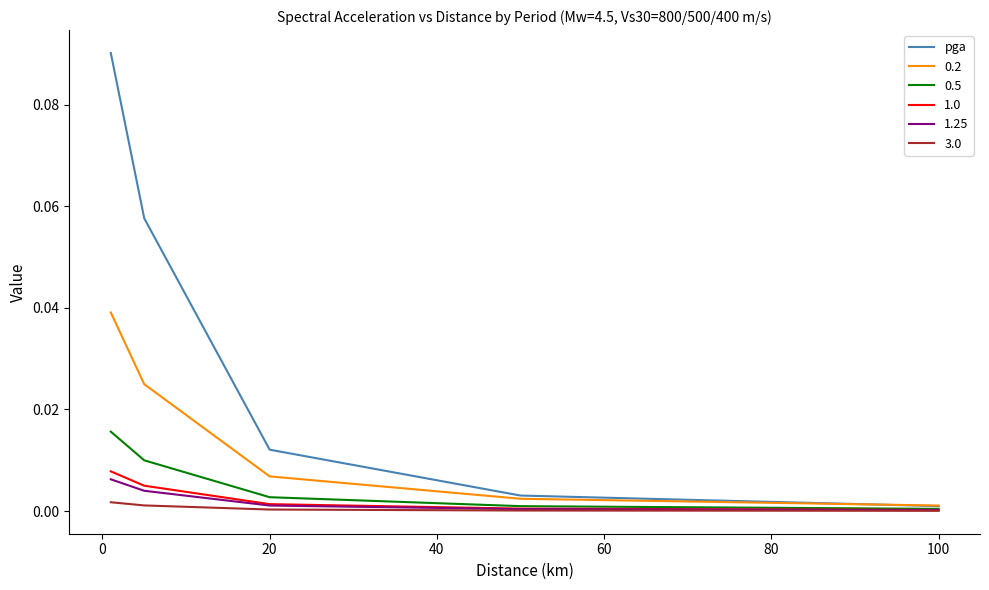

Which series has the largest total across all categories?

pga